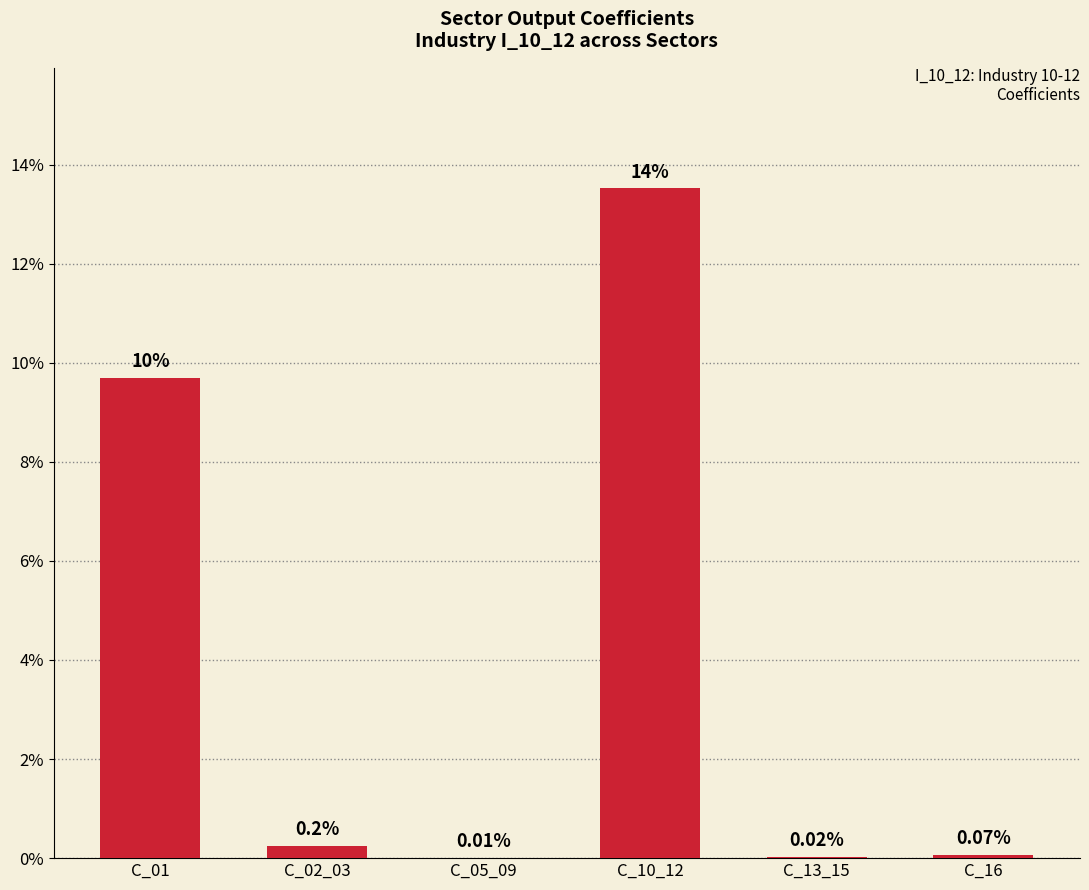

Reading left to right, what are all the values shown in this chart?

0.1	0.0	0.0	0.1	0.0	0.0